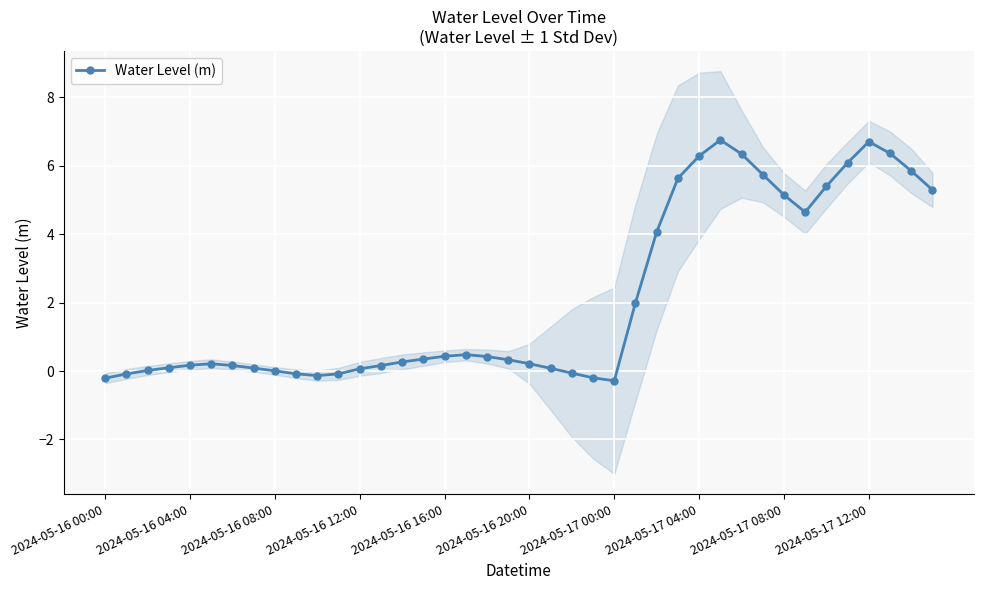

Reading left to right, what are all the values shown in this chart?

-0.2	-0.1	0.0	0.1	0.2	0.2	0.2	0.1	0.0	-0.1	-0.1	-0.1	0.1	0.2	0.3	0.4	0.4	0.5	0.4	0.3	0.2	0.1	-0.1	-0.2	-0.3	2.0	4.1	5.6	6.3	6.8	6.3	5.7	5.1	4.6	5.4	6.1	6.7	6.4	5.8	5.3